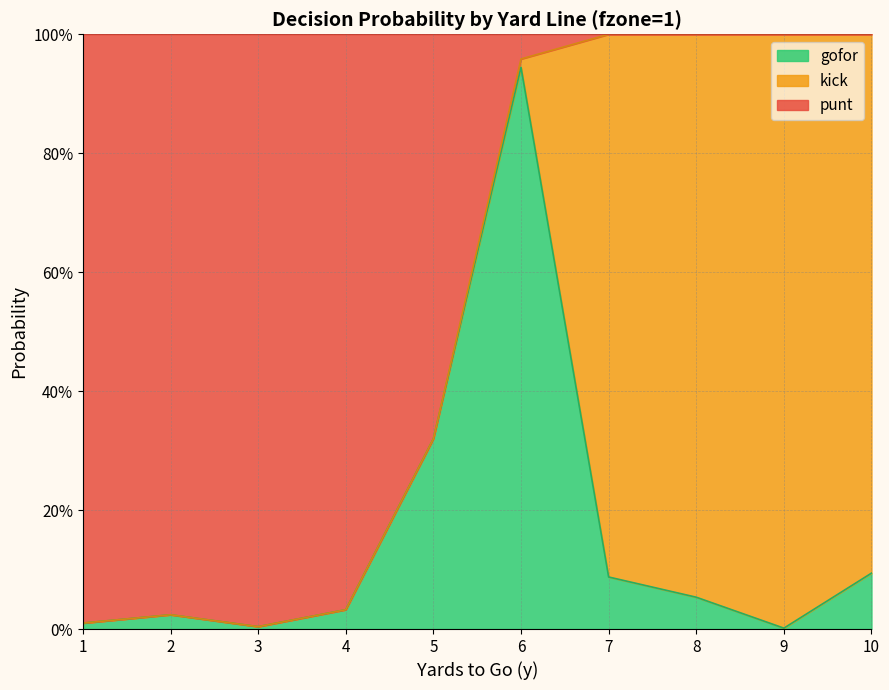

Which series changed the most between 6 and 7?

gofor